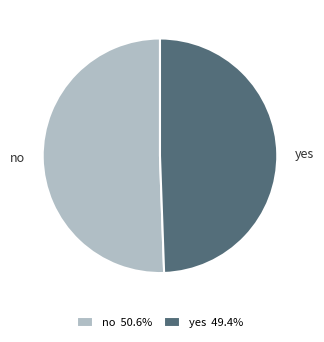

Does yes represent more than half of the total?

No